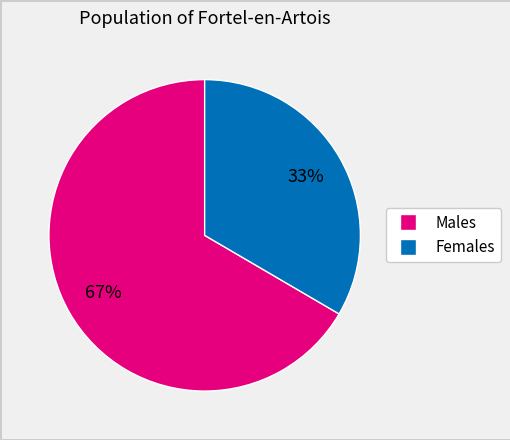

To the nearest percent, what is the average slice percentage?

50%